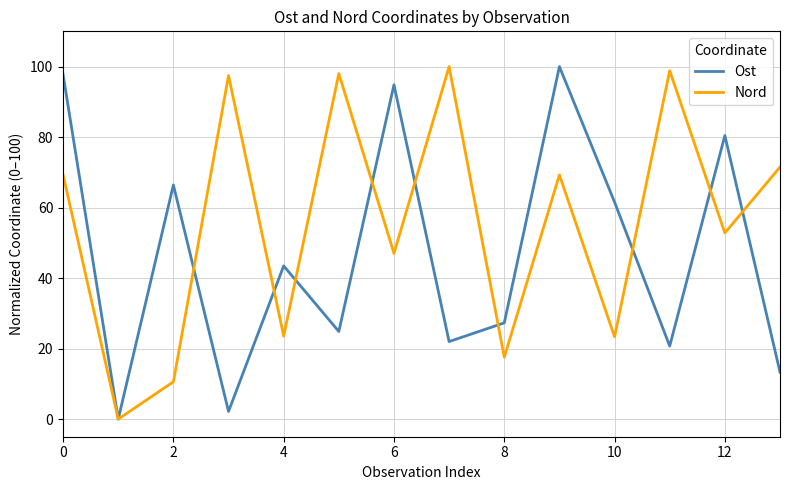

List the series in order of their overall mean, highest first.

Nord, Ost